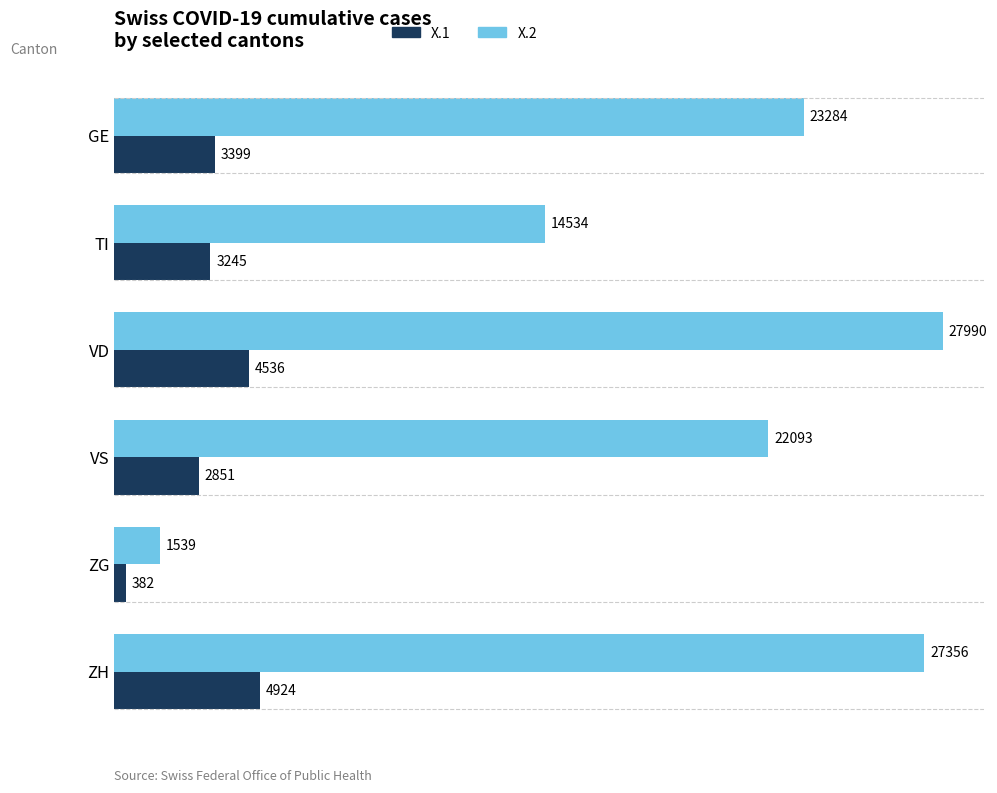

Which series has the widest spread of values?

X.2